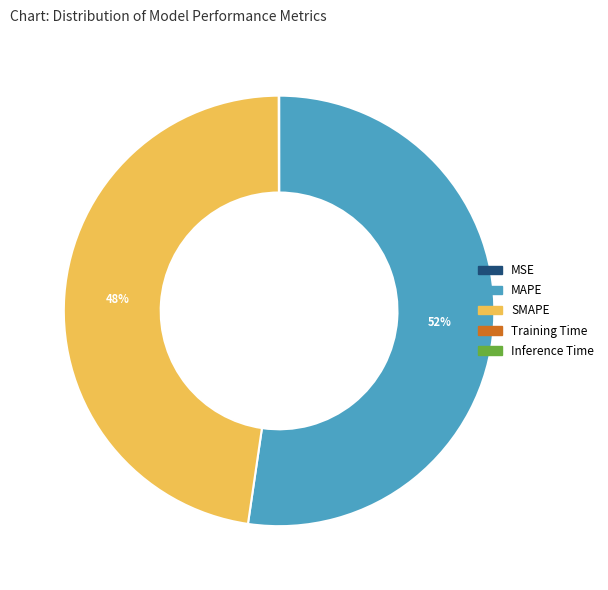

To the nearest percent, what is the average slice percentage?

20%